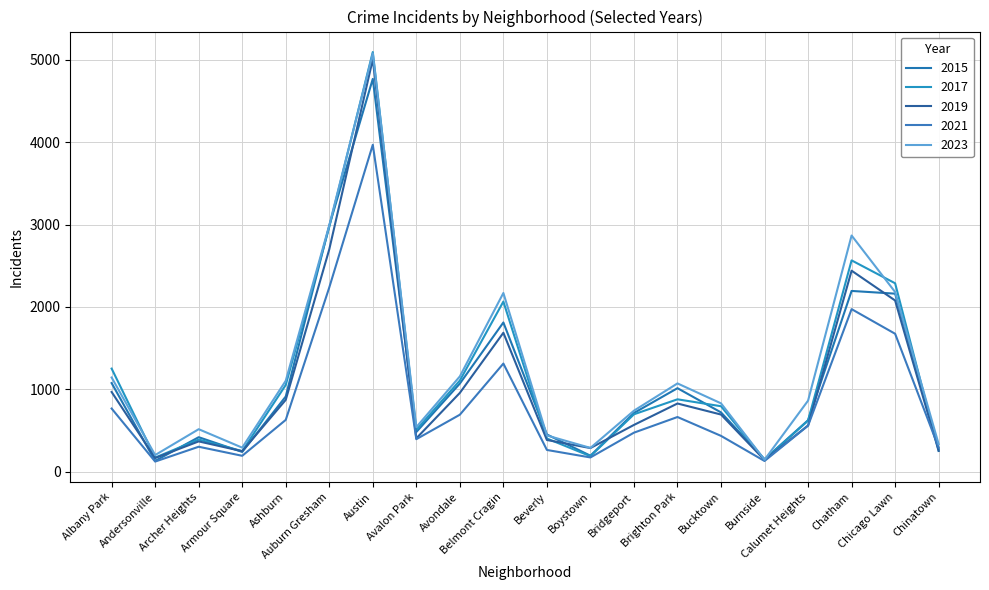

In 2019, how many points are lower than both neighbors (excluding endpoints)?

5